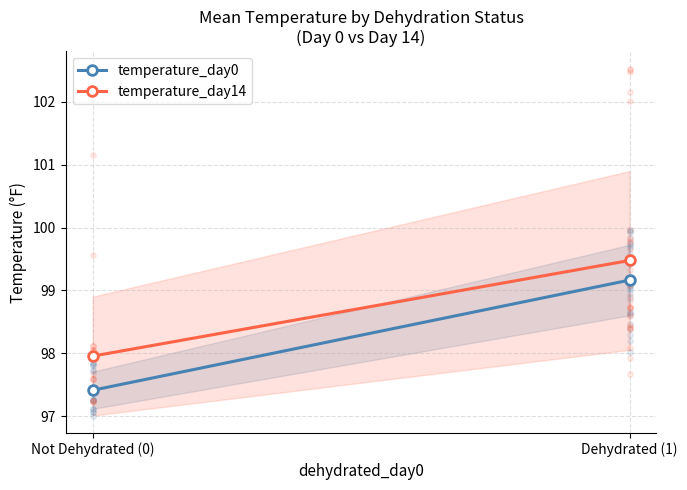

List the series in order of their peak value, lowest first.

temperature_day0, temperature_day14